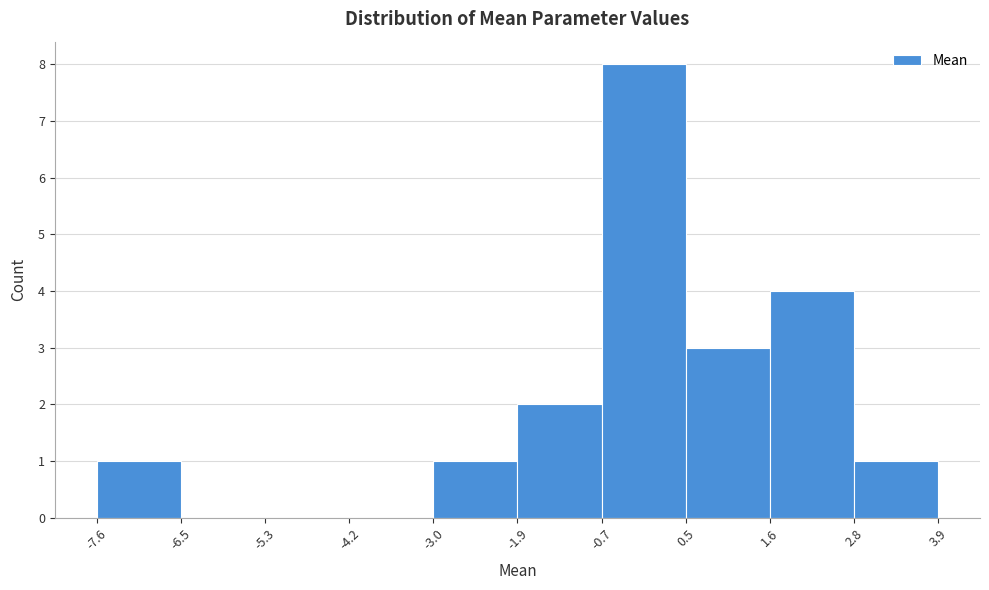

Reading left to right, list every bar in this chart as the range it spans on the x-axis followed by its height. The values are not printed on the chart, so give them approximately, as read against the axis.

-7.6 to -6.5: 1
-6.5 to -5.3: 0
-5.3 to -4.2: 0
-4.2 to -3.0: 0
-3.0 to -1.9: 1
-1.9 to -0.7: 2
-0.7 to 0.5: 8
0.5 to 1.6: 3
1.6 to 2.8: 4
2.8 to 3.9: 1